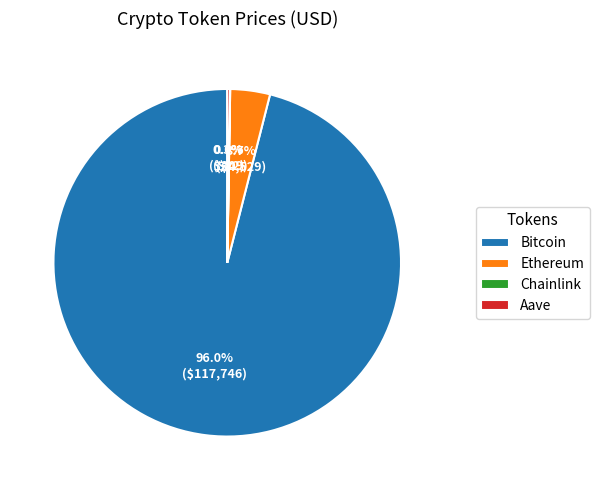

Combined, do Bitcoin and Ethereum account for over 50%?

Yes